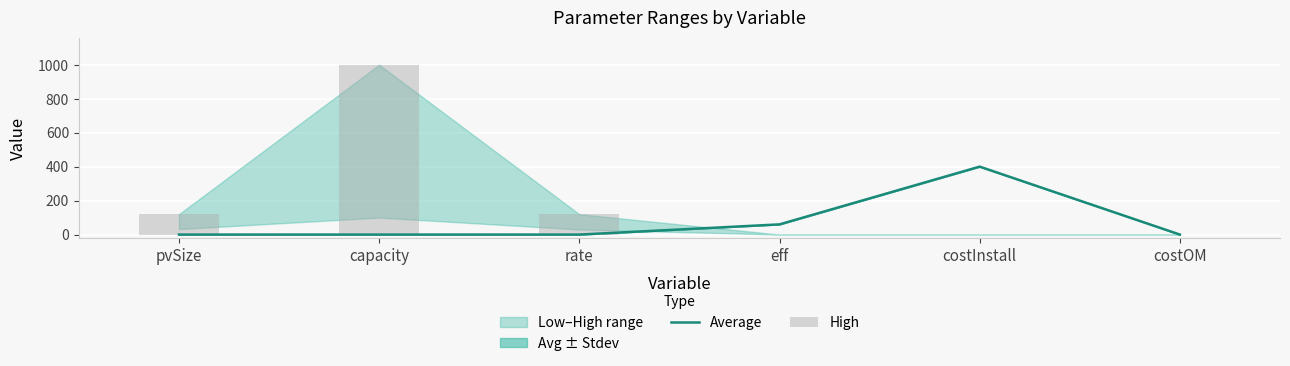

Which has a higher value, eff or capacity?

eff